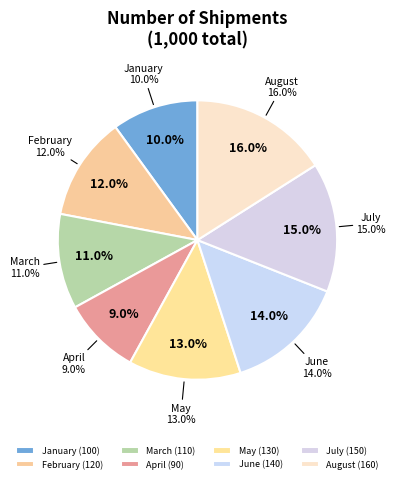

To the nearest percent, what is the average slice percentage?

12%